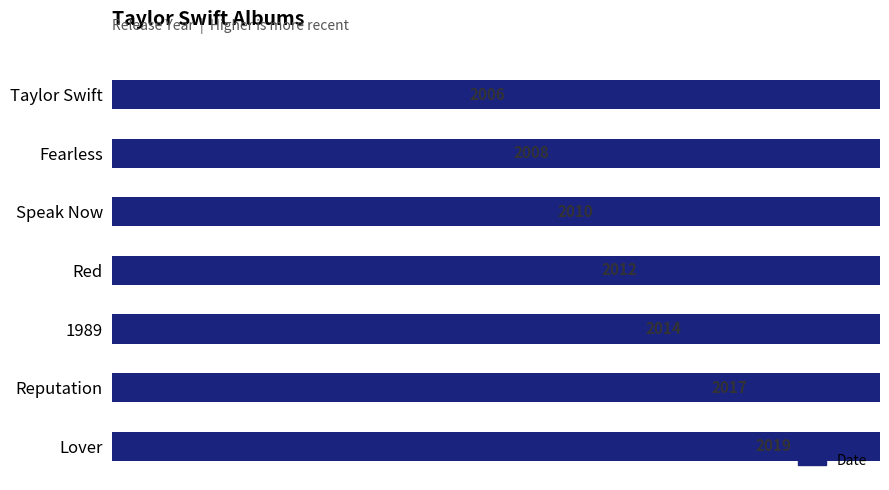

Rank the categories by value from lowest to highest.

Taylor Swift, Fearless, Speak Now, Red, 1989, Reputation, Lover